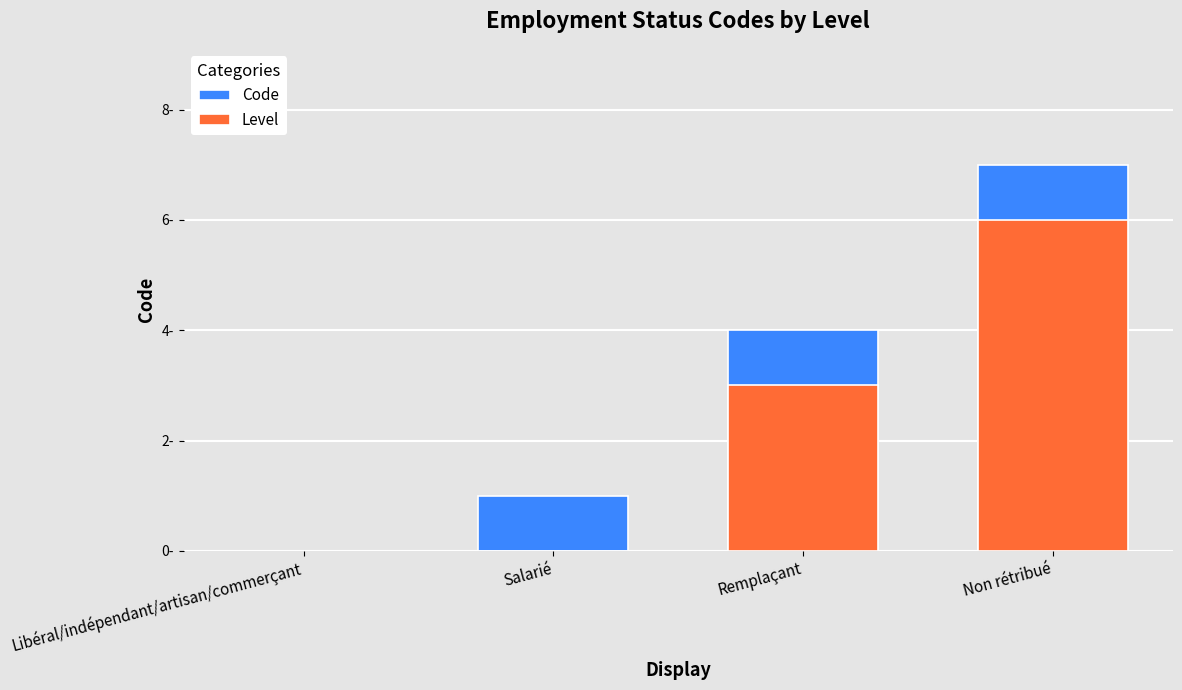

How many groups of bars are there?

4